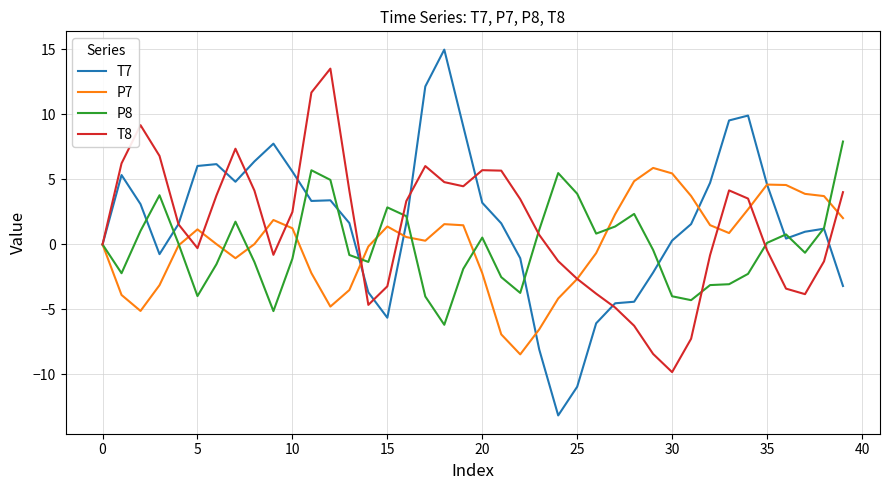

Which series has the largest range (max minus min)?

T7